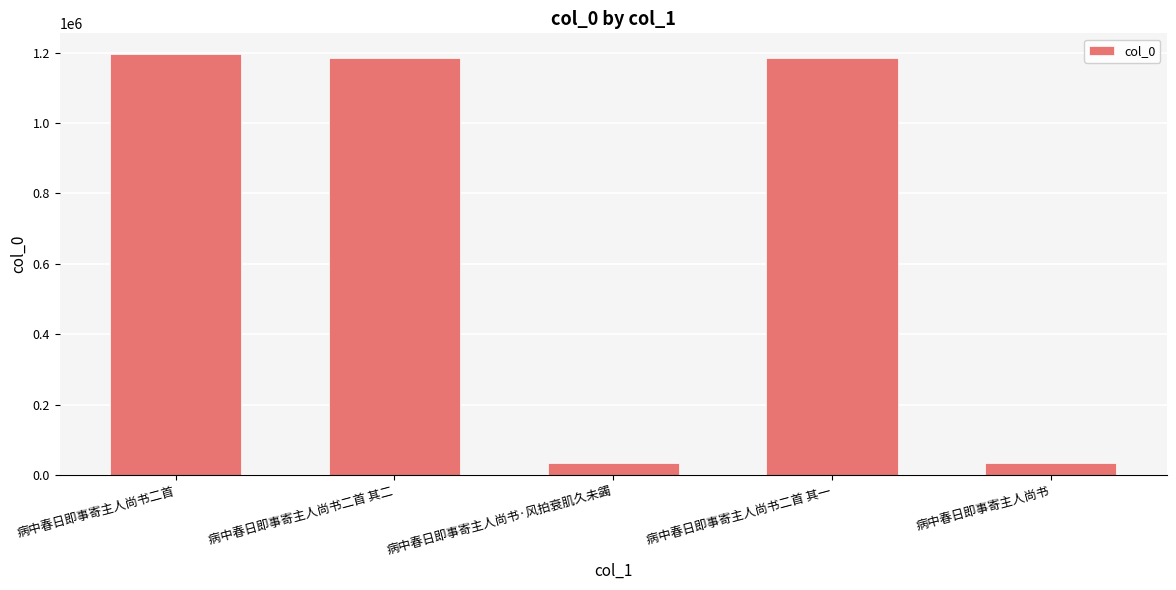

True or false: the data shows 551618 at 病中春日即事寄主人尚书二首 其二.

False